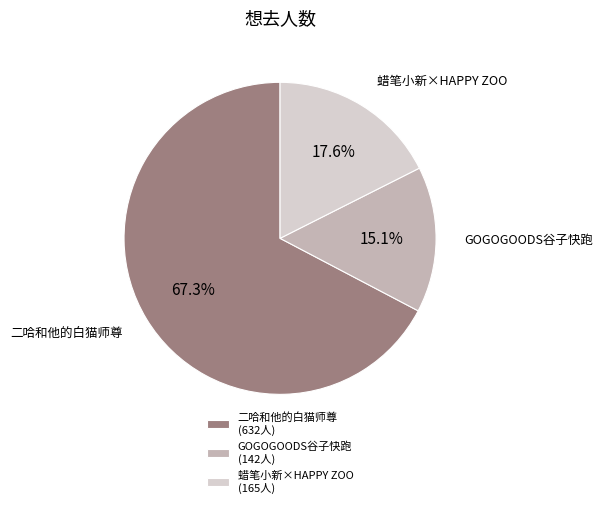

Is there a majority slice in this chart?

Yes